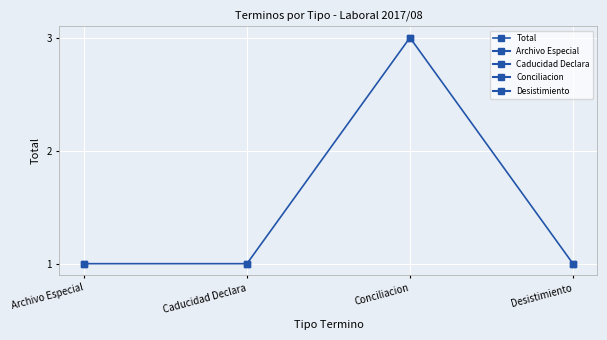

Read the value at Conciliacion.

3